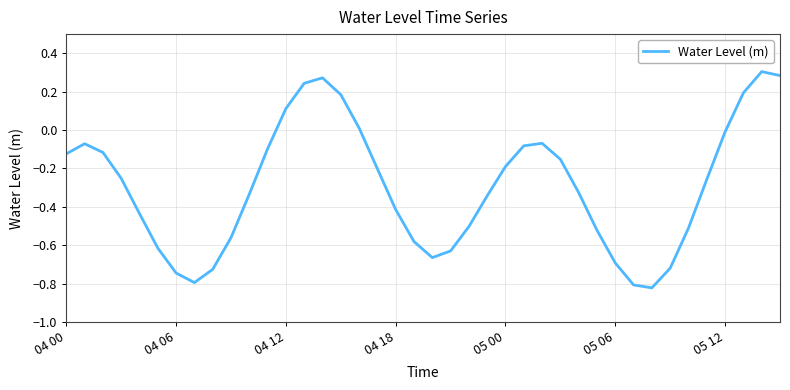

At which category does the chart reach its minimum across all series?

32